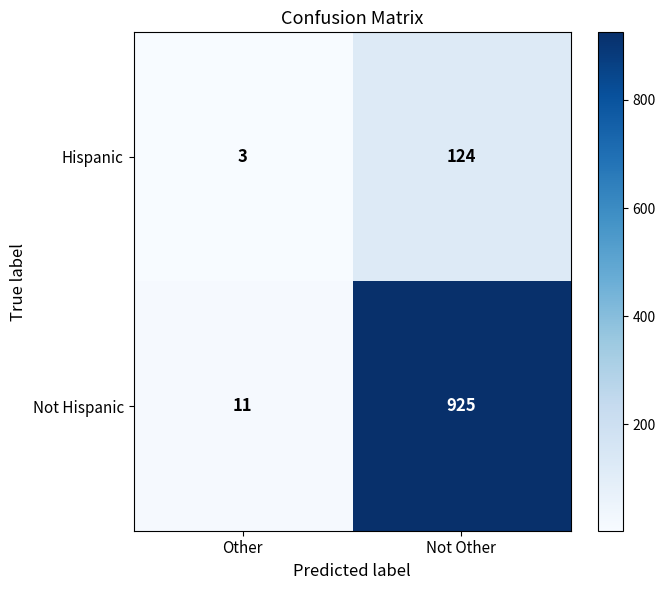

List the series in order of their overall mean, lowest first.

Hispanic, Not Hispanic